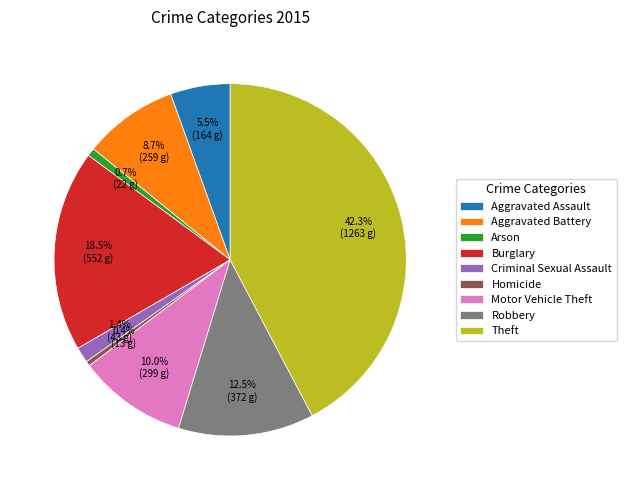

To the nearest percent, what percentage of the pie is Theft?

42%